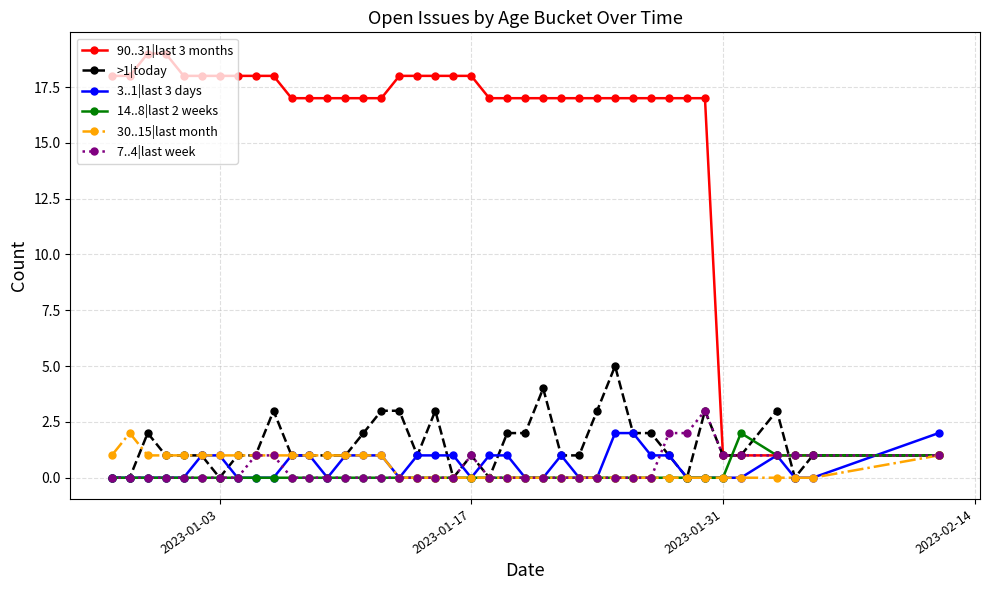

What is the maximum value shown in the chart?

19